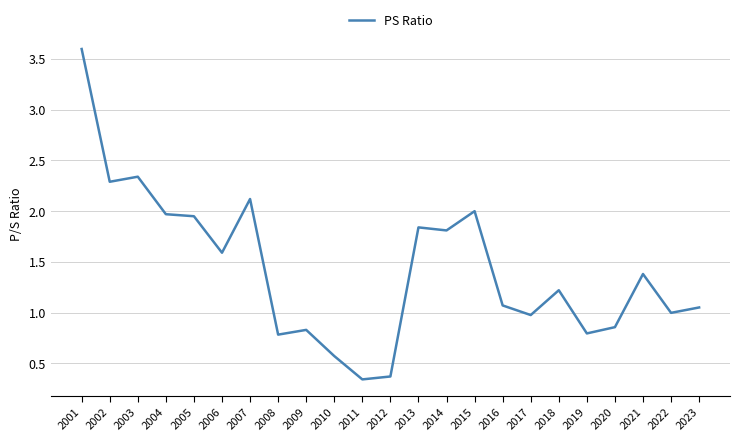

What is the approximate value at 2012?

0.4